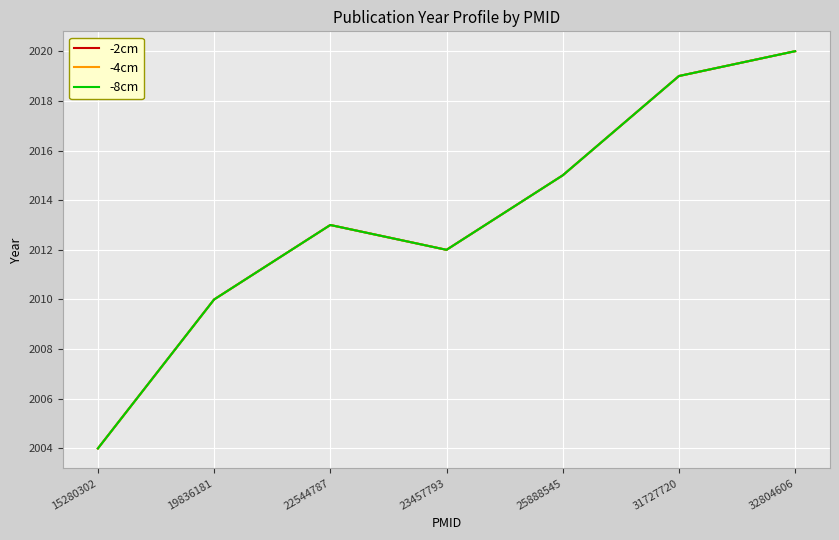

What is the value of the -4cm point at the 3rd from the left?

2013